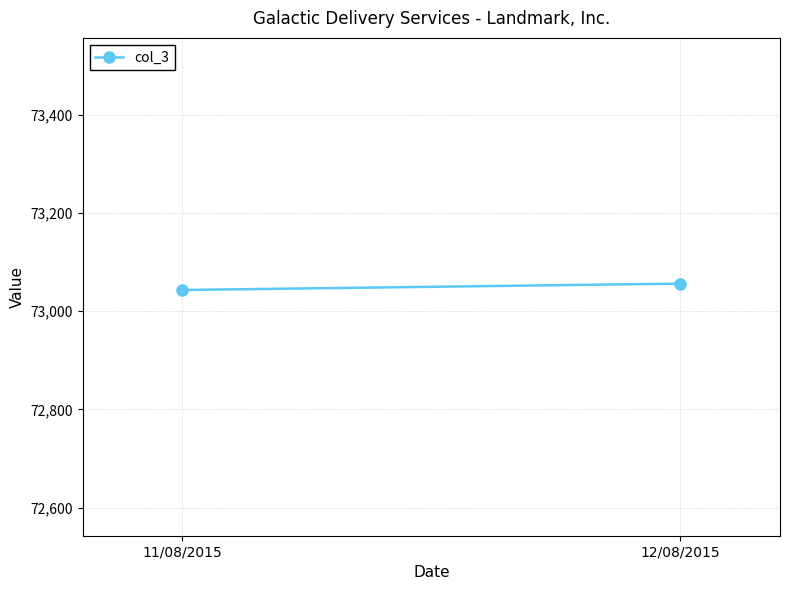

What is the change in value from 11/08/2015 to 12/08/2015?

+13